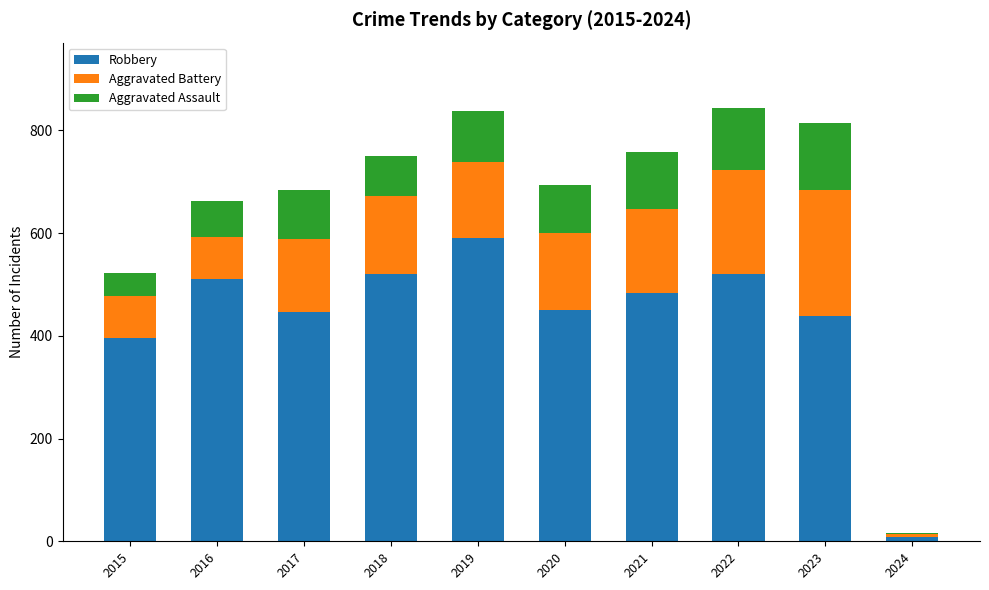

Which category has the highest value in the Robbery series?

2019